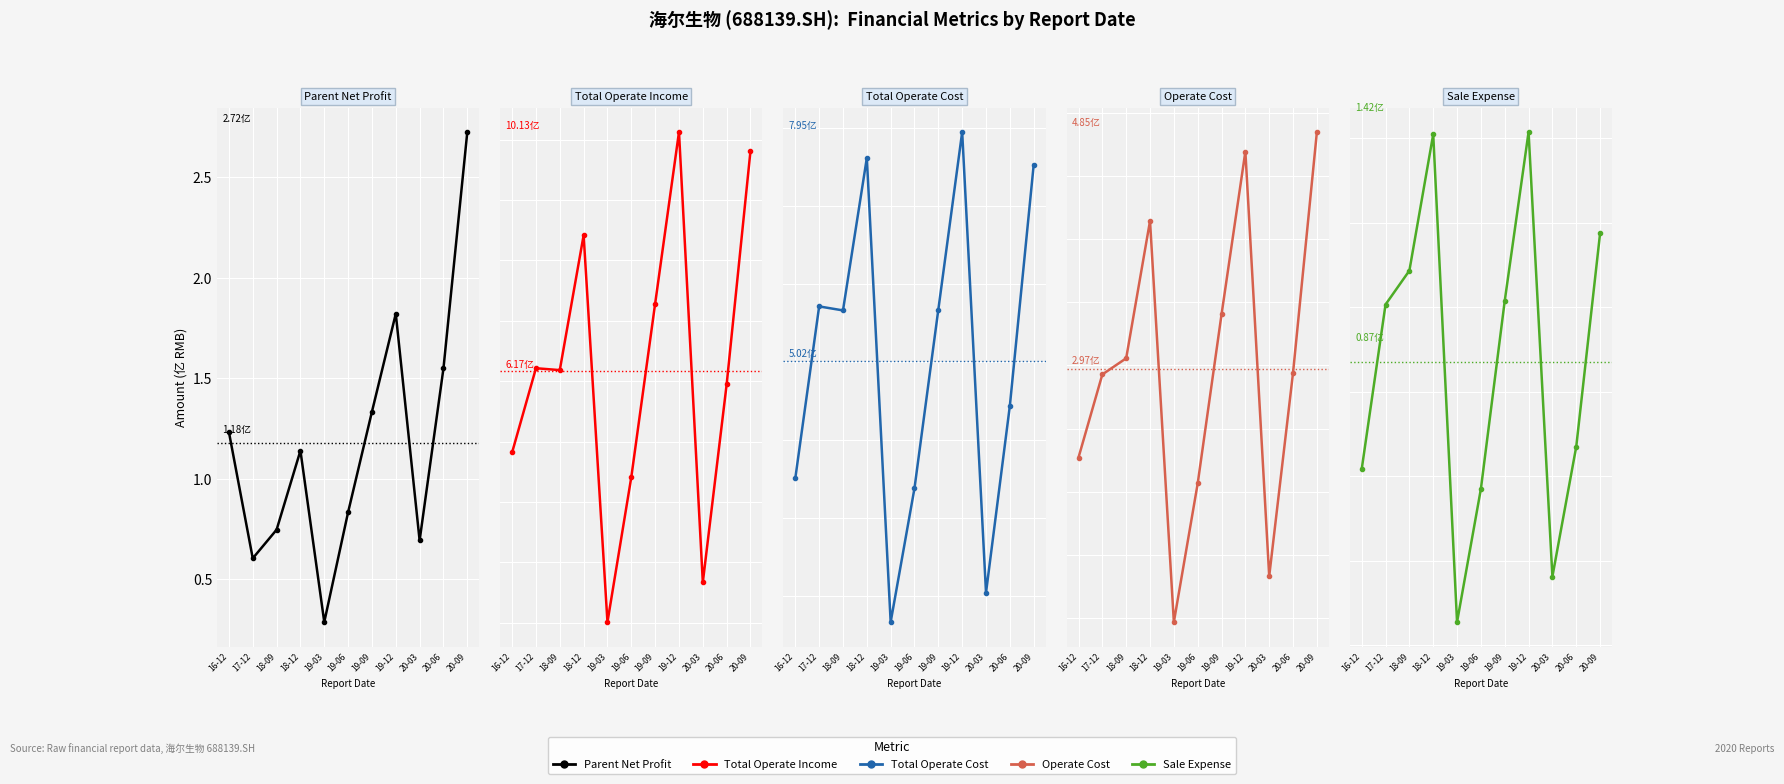

What is the spread (max minus min) of values at 20-06?

5.3